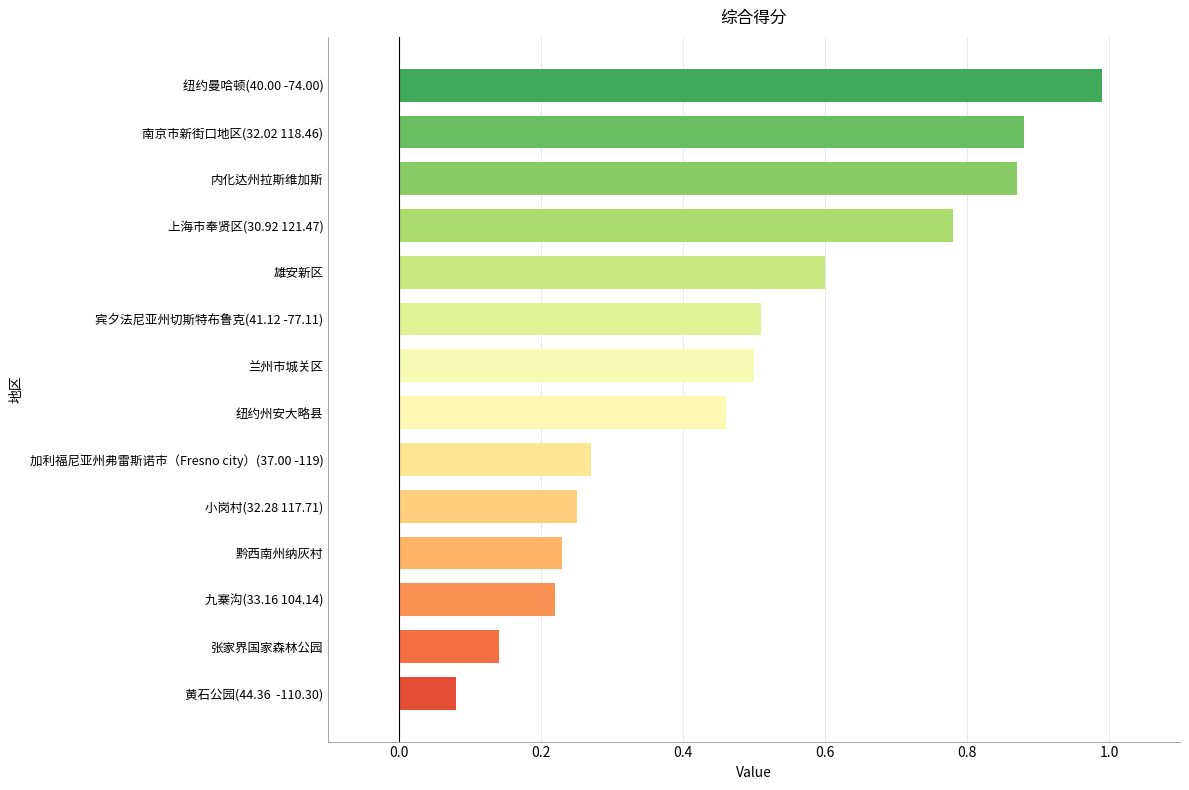

What is the sum of all values?

6.8